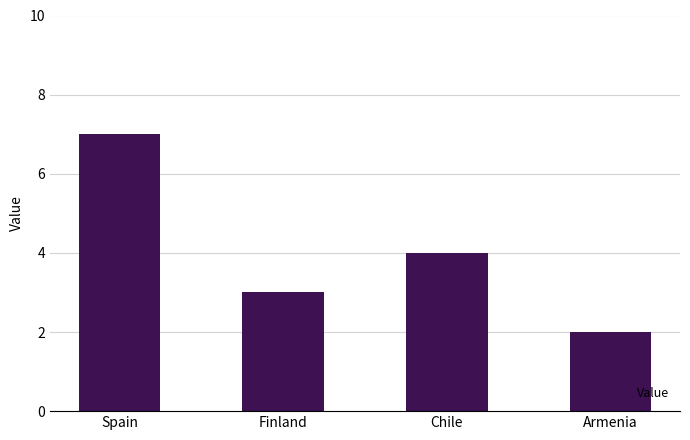

What is the sum of the values at Finland and Chile?

7